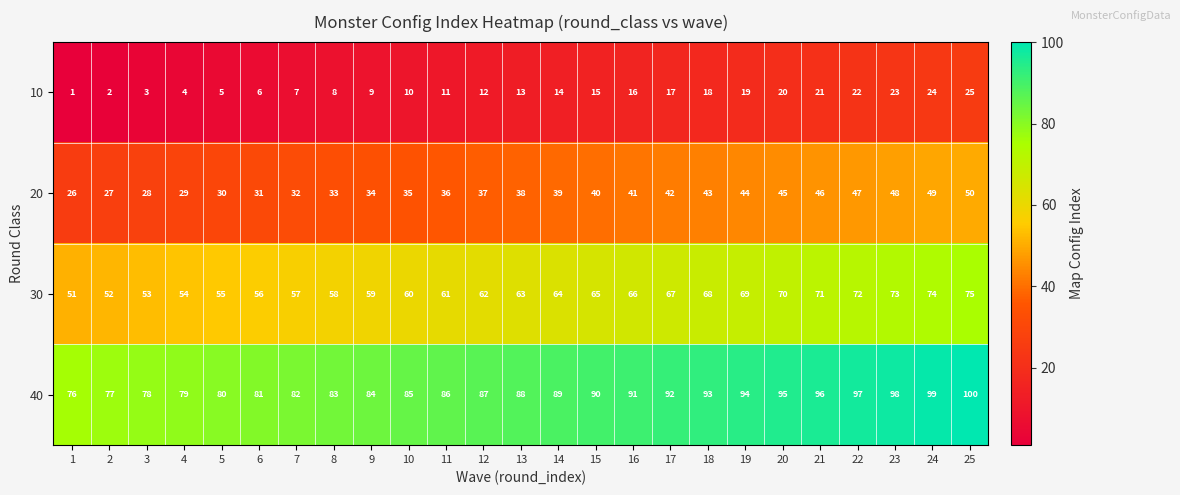

What is the approximate value of 40 at 9, to the nearest 5?

85